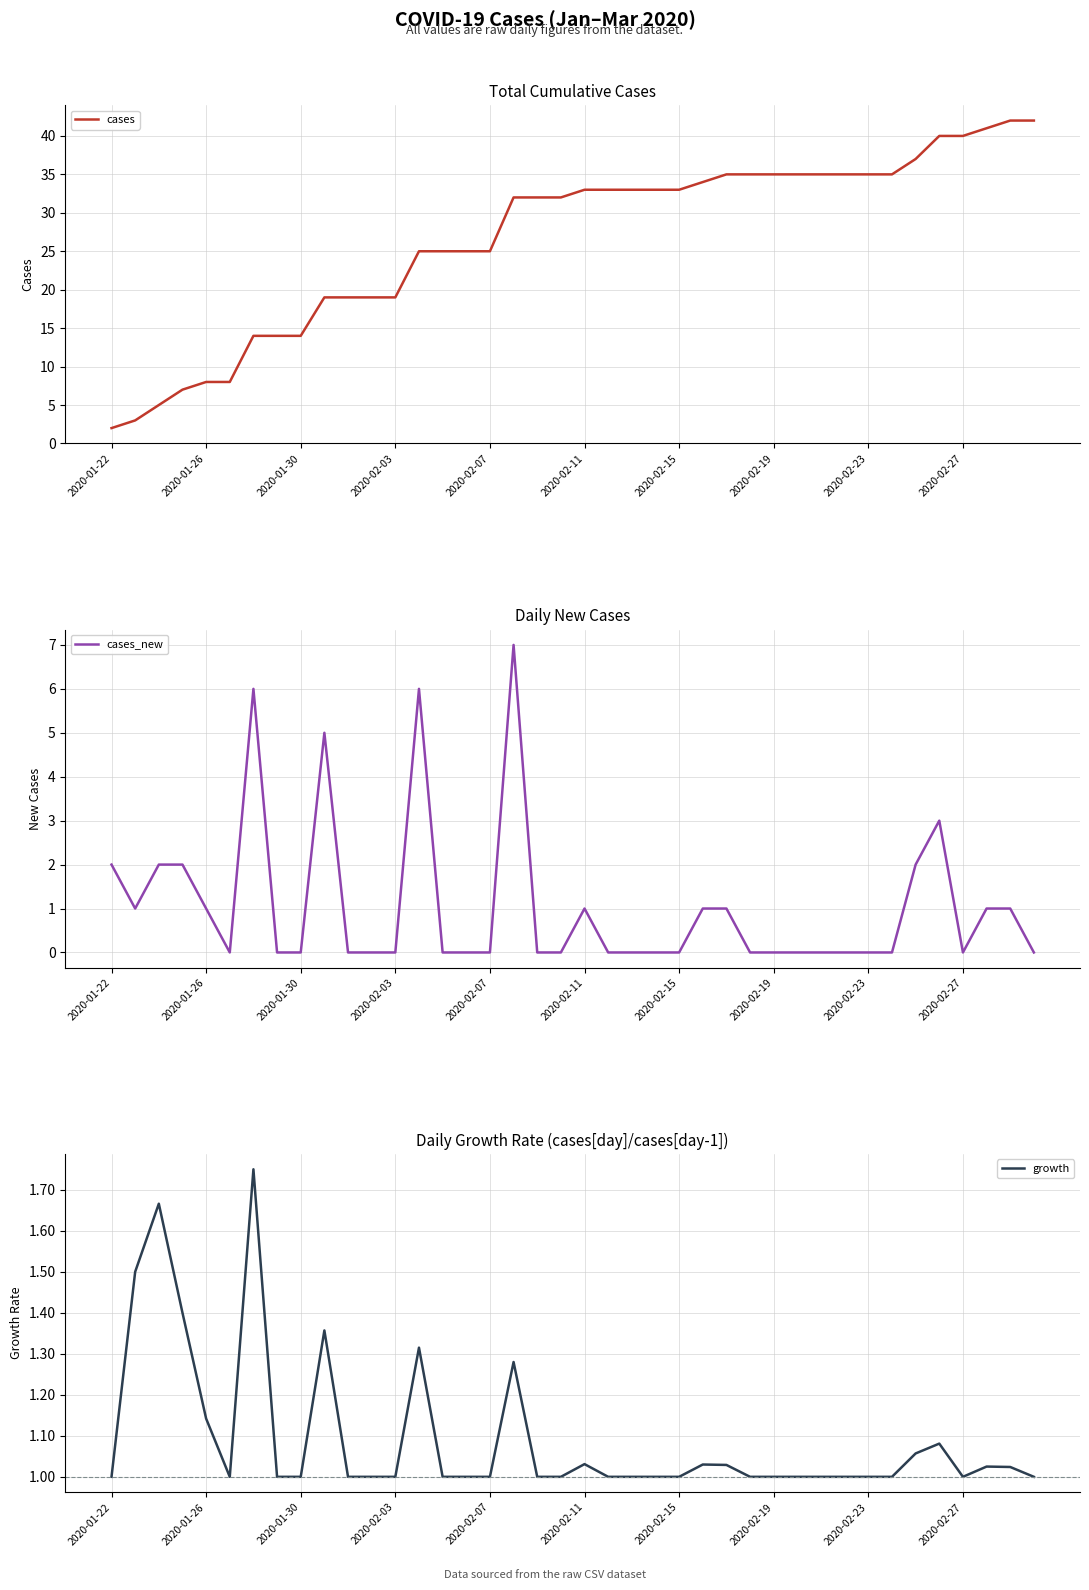

What is the highest value of the growth series?

1.8